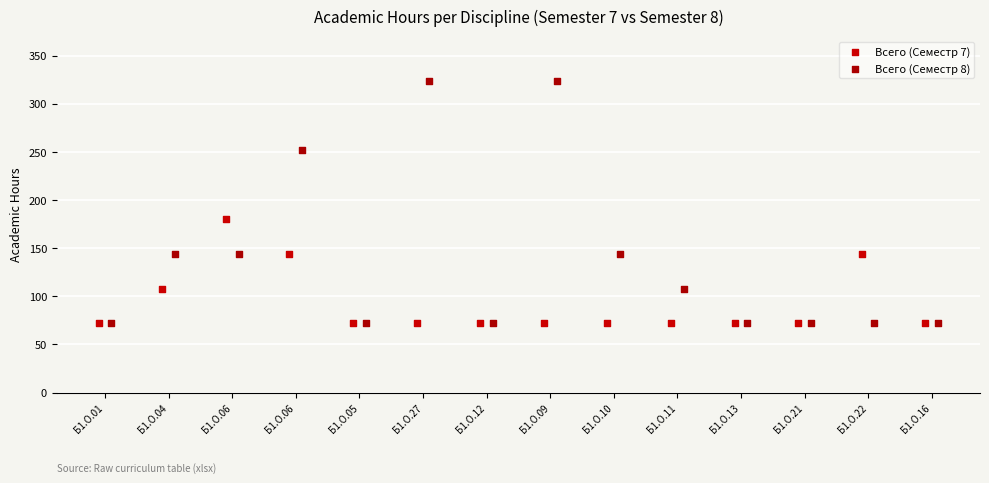

What are all the series names shown in the legend?

Всего (Семестр 7), Всего (Семестр 8)